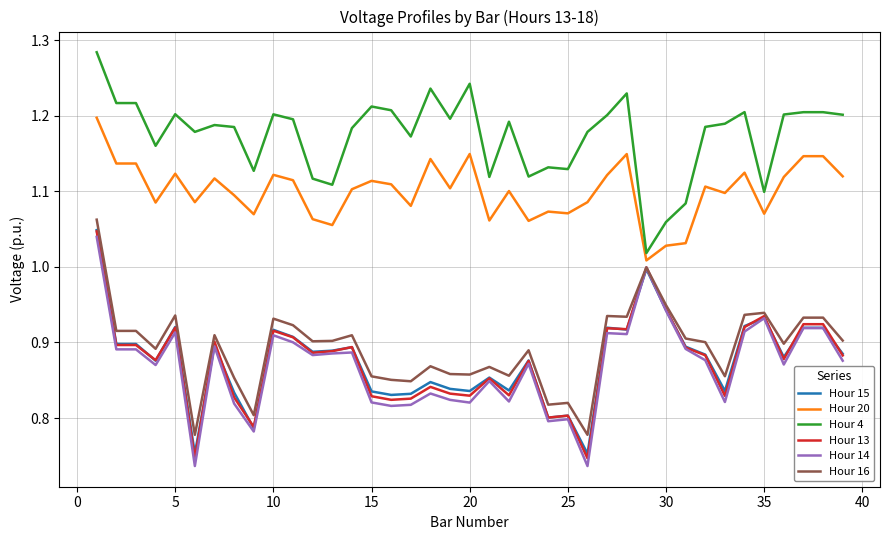

True or false: Hour 4 and Hour 13 cross at least once.

False